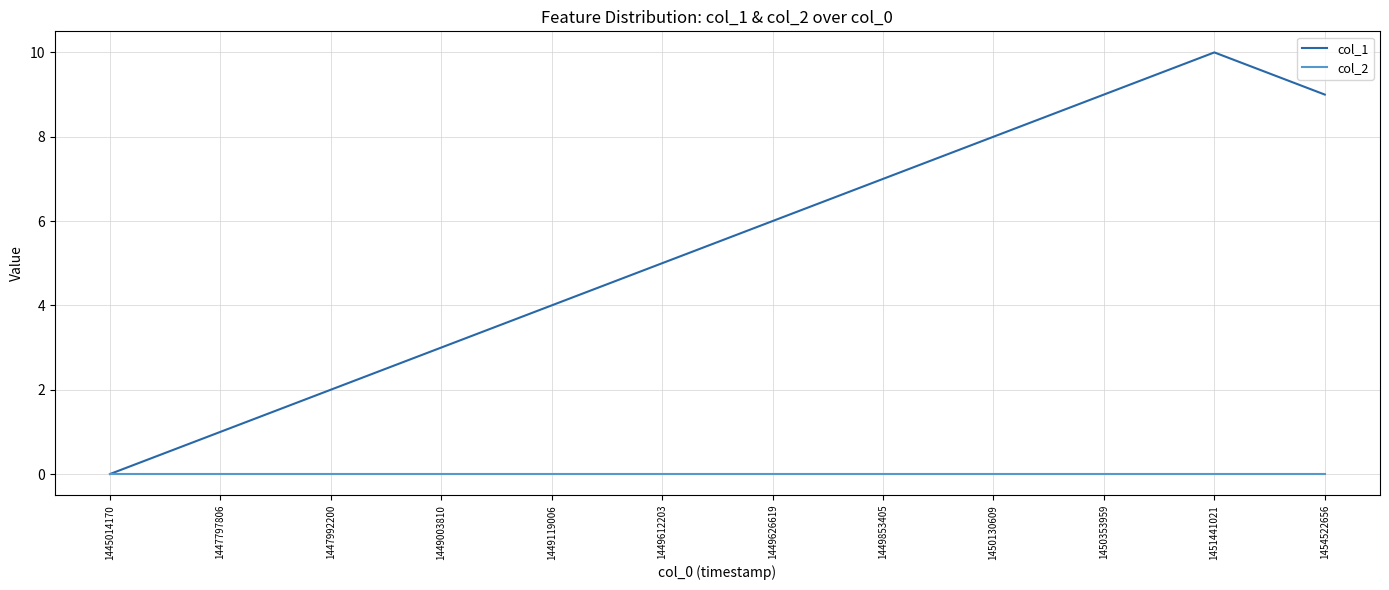

Which label corresponds to the largest value in the chart?

1451441021